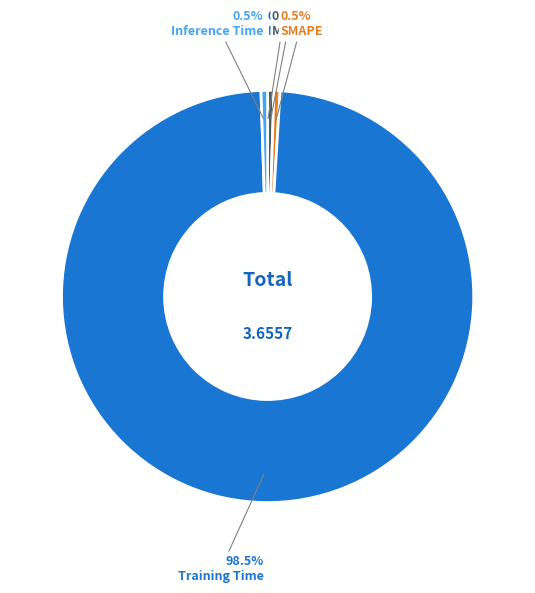

Which category has the smallest portion of the pie?

MSE